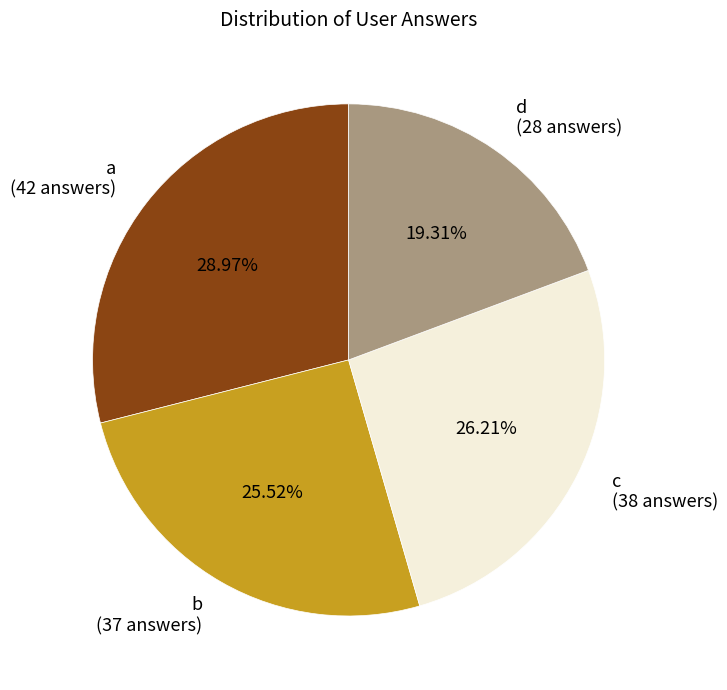

Count the number of slices in the pie.

4